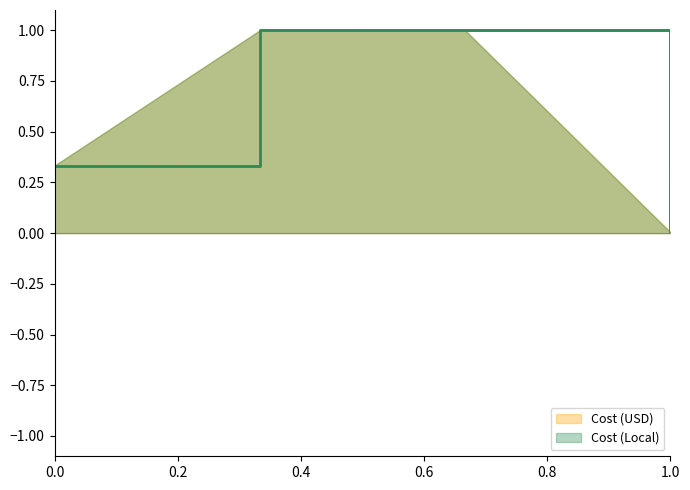

True or false: Cost (USD) and Cost (Local) cross at least once.

False